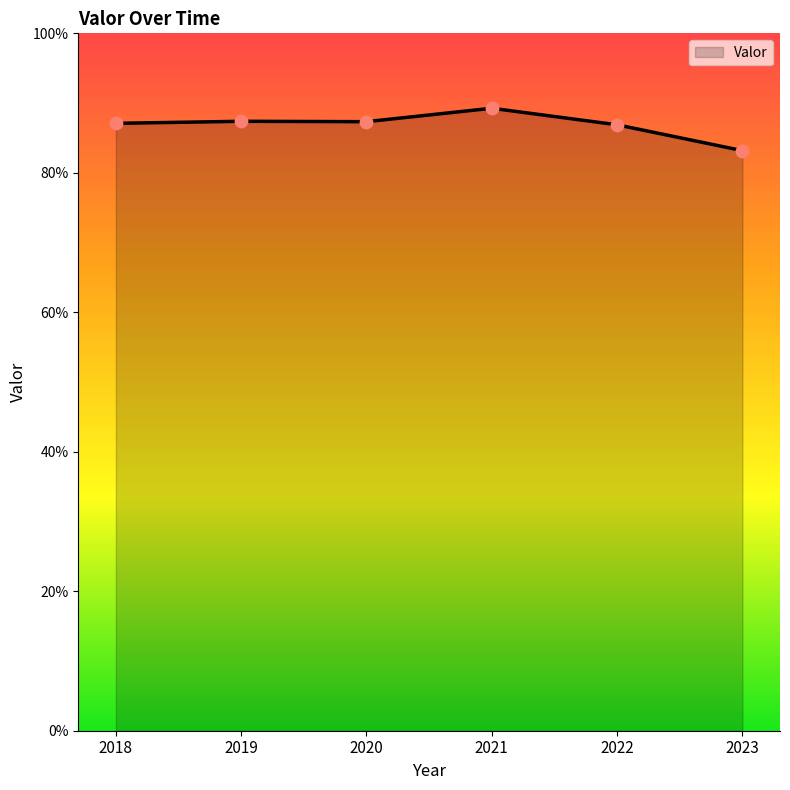

What is the ratio of the value at 2018 to the value at 2023?

1.0